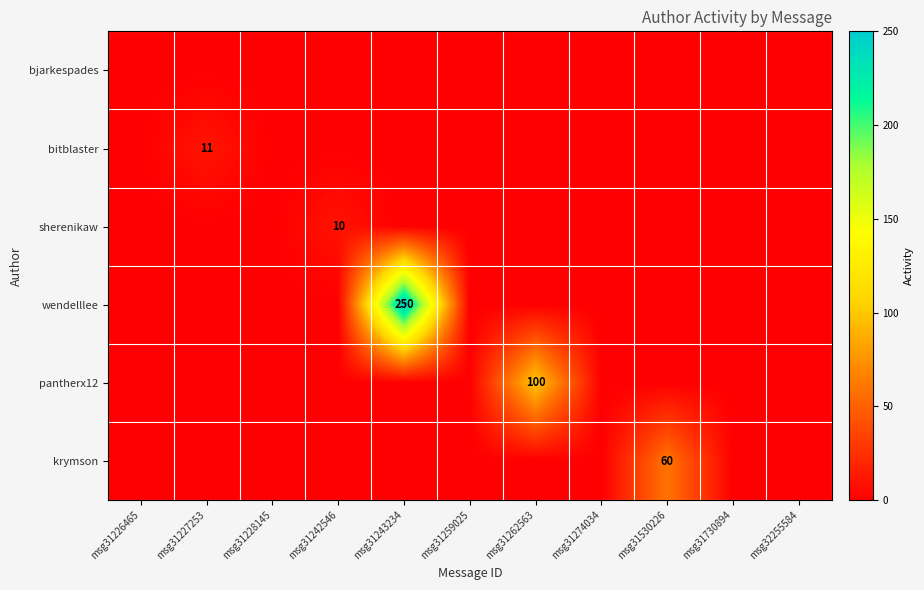

The value of sherenikaw at msg31242546 is 10. True or false?

True